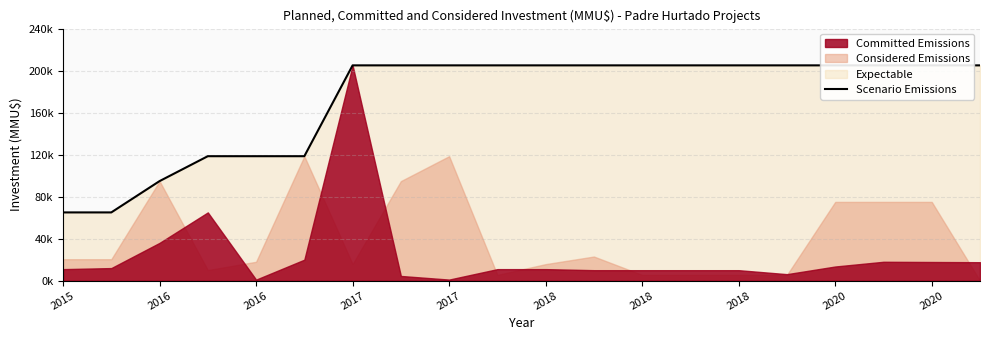

How many lines are shown in the chart?

1